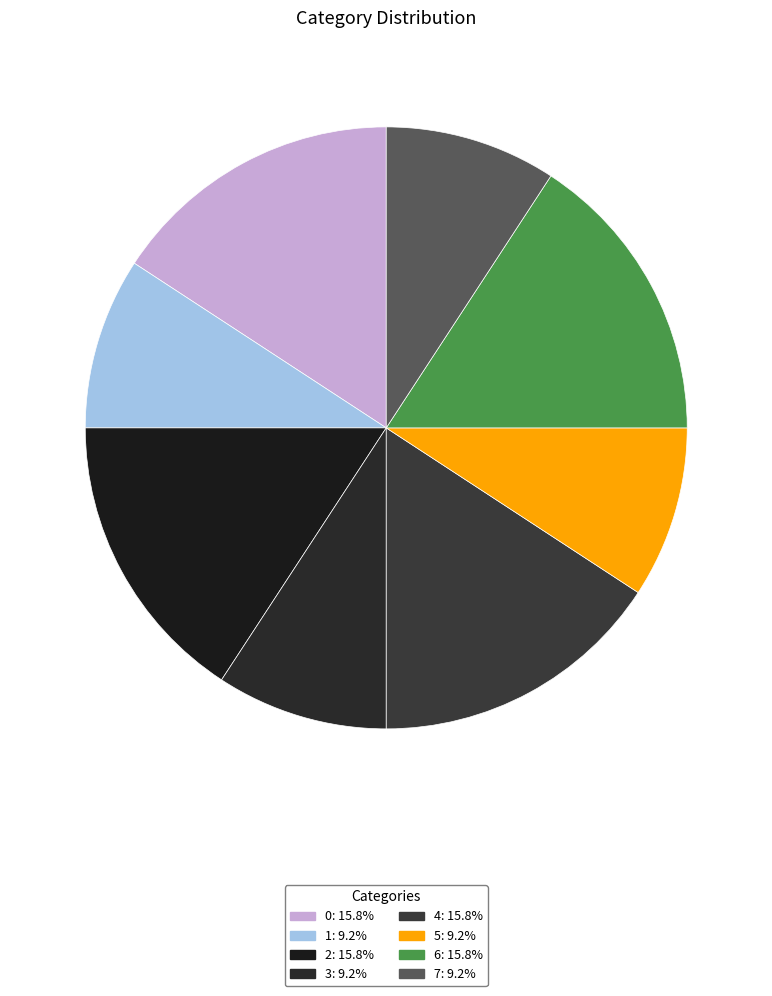

Count the number of slices in the pie.

8